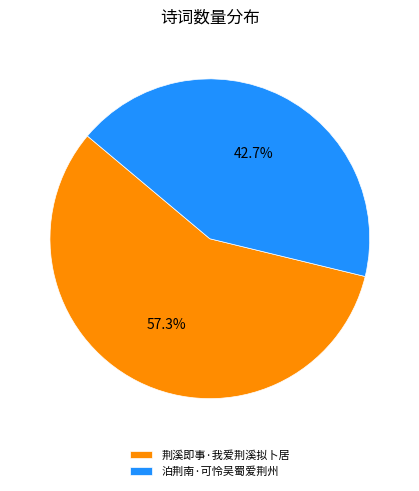

Count the number of slices in the pie.

2